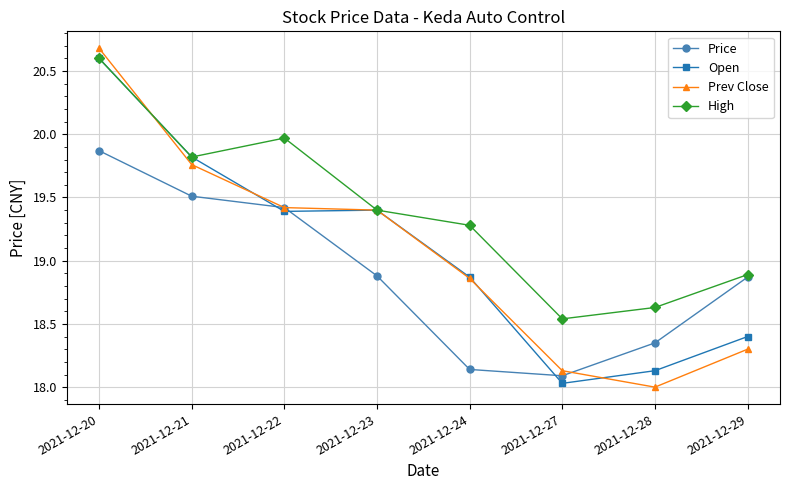

Count the number of categories in the chart.

8